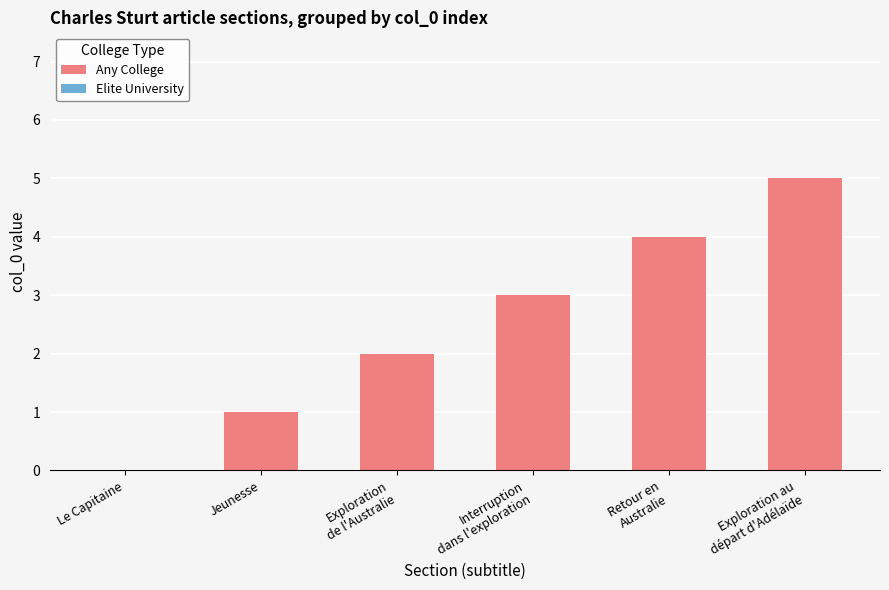

The chart shows a value of 3 at Le Capitaine. True or false?

False